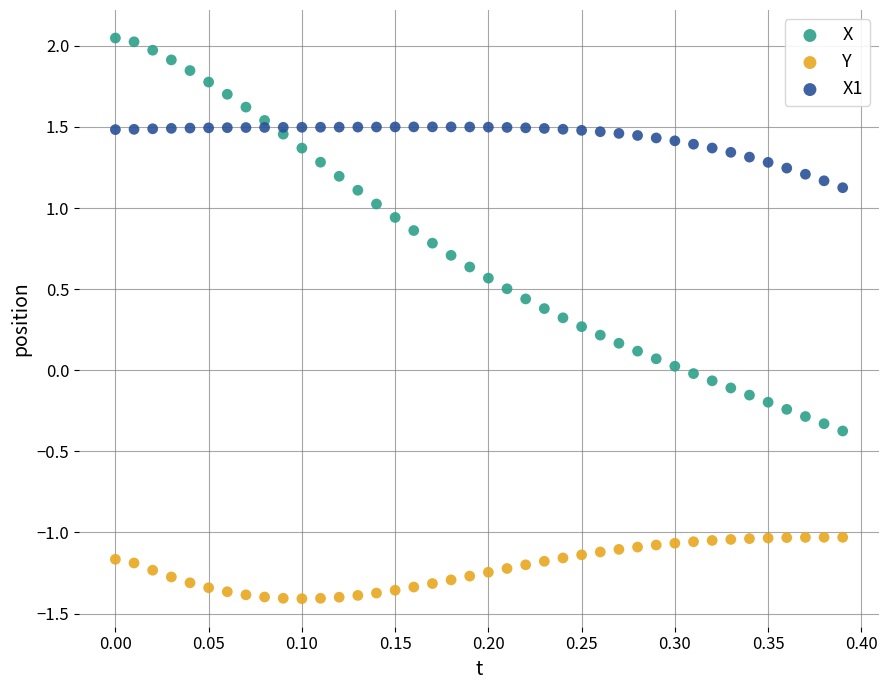

Across all data points, what is the range of Y values (max minus min)?

3.5